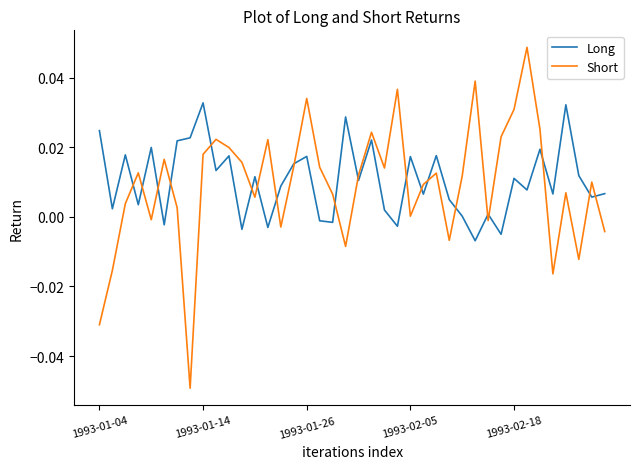

True or false: Long and Short cross at least once.

True